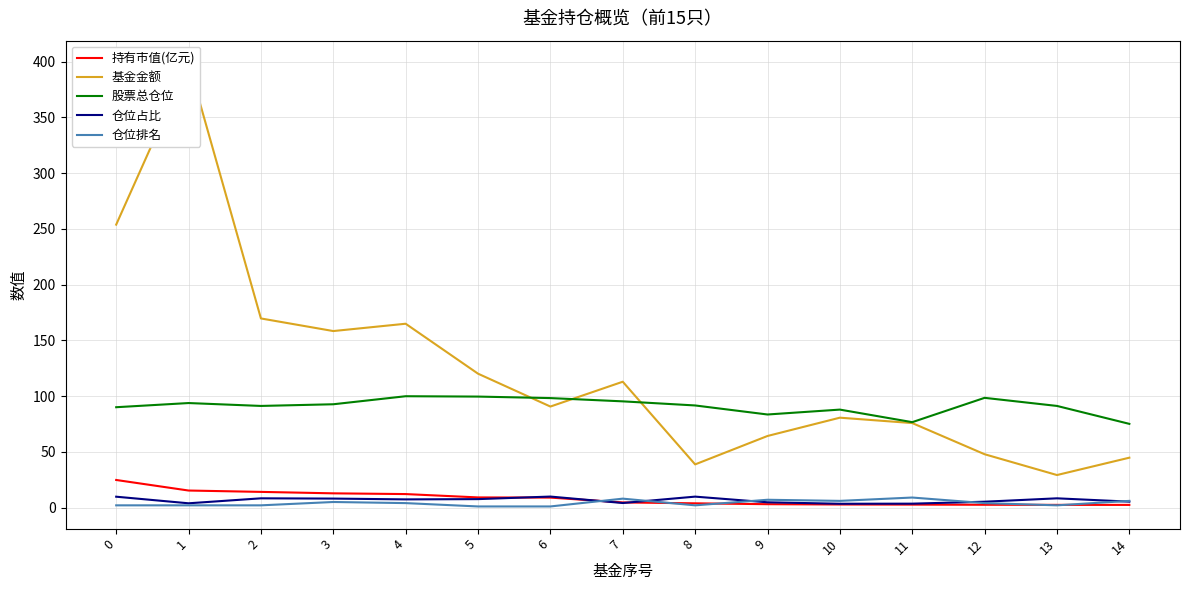

List the labels in order of 持有市值(亿元) value, largest first.

0, 1, 2, 3, 4, 5, 6, 7, 8, 9, 10, 11, 12, 13, 14